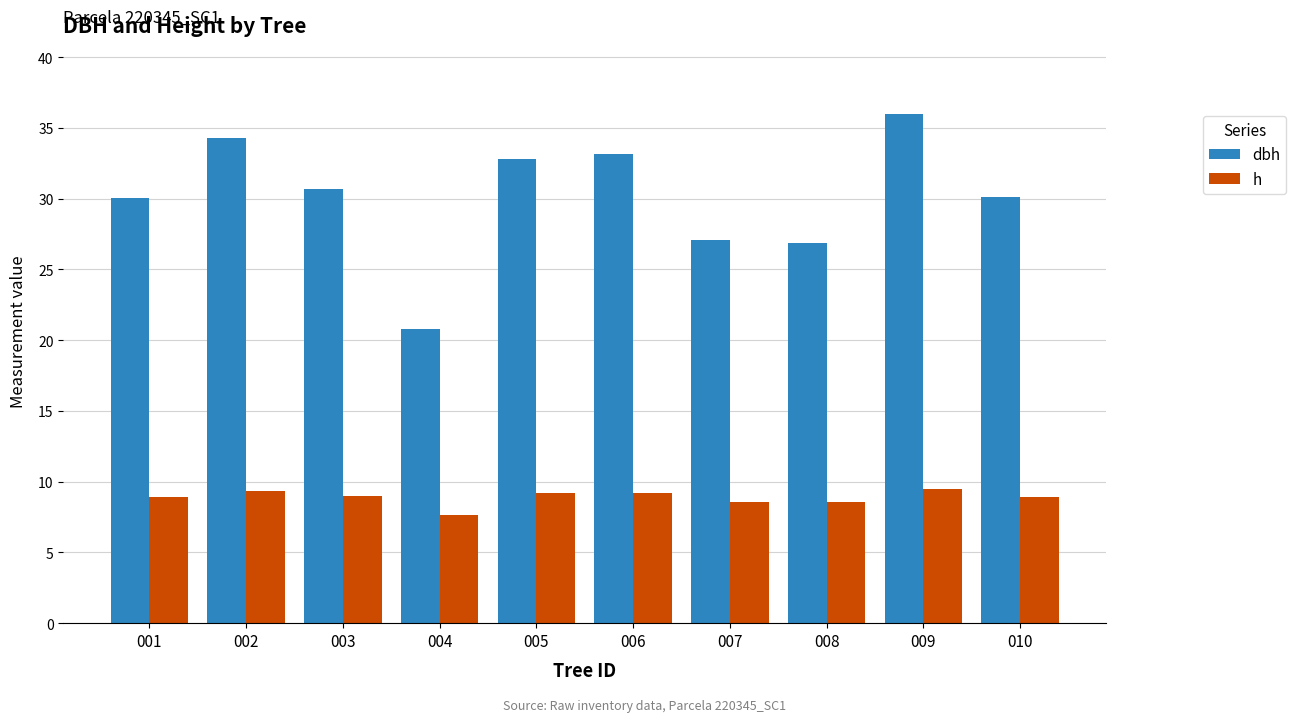

List the series in order of their peak value, highest first.

dbh, h